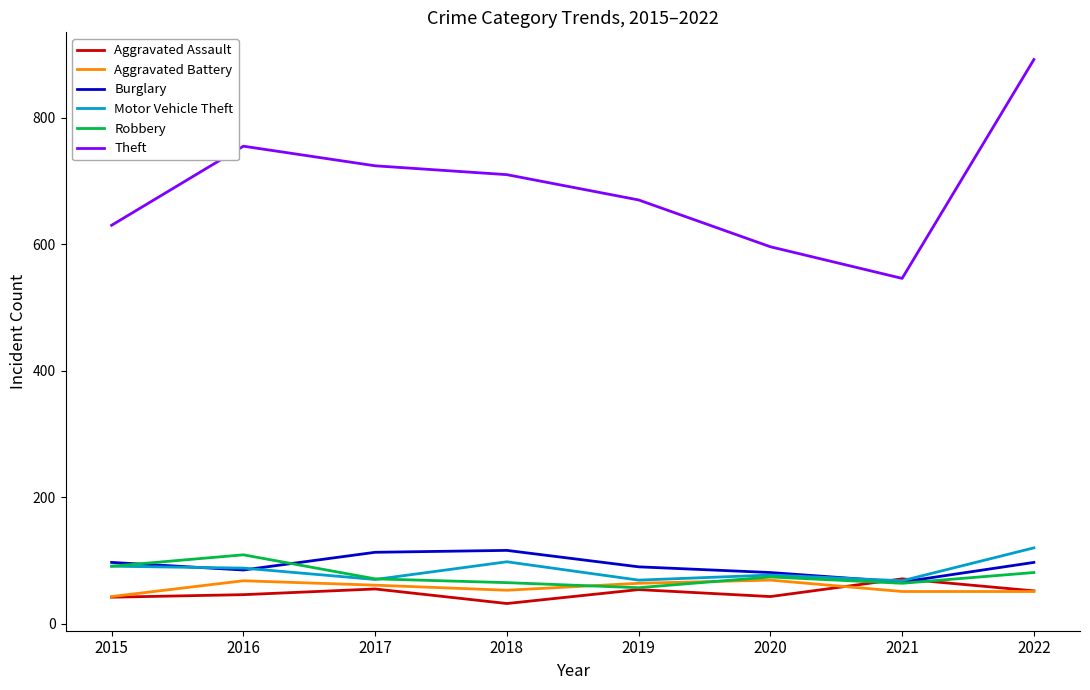

True or false: Burglary and Theft cross at least once.

False